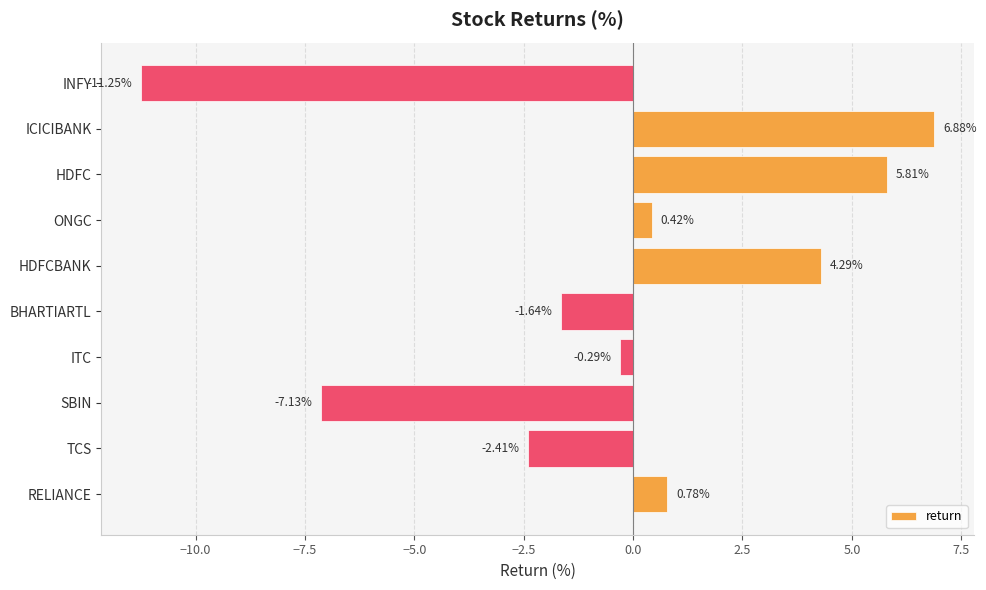

What is the difference between the maximum and minimum values?

18.1